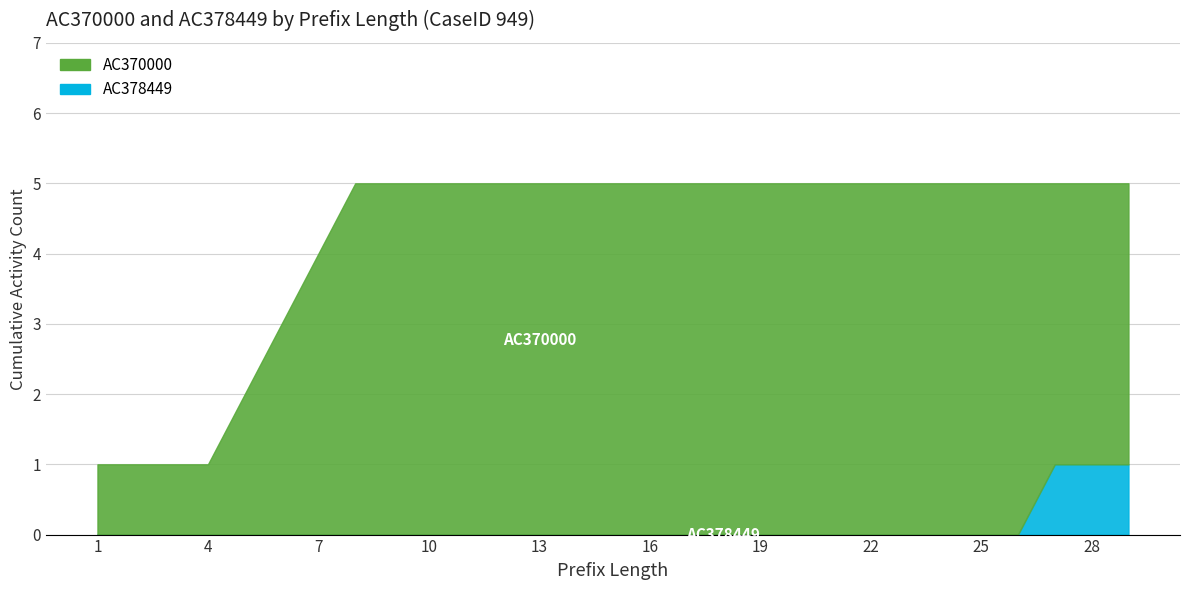

True or false: AC370000 has more than 1 interior local peaks.

False